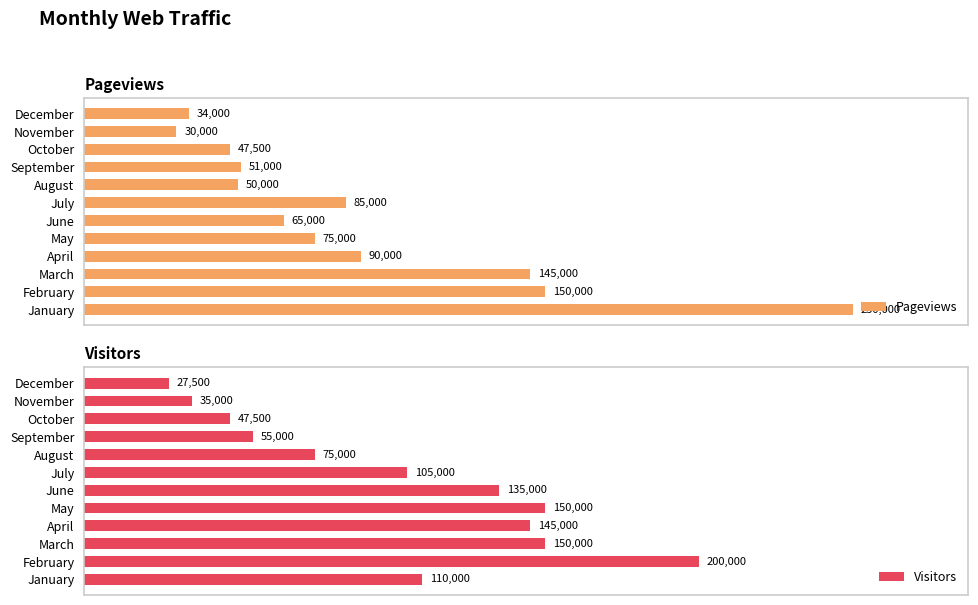

List the labels in order of Pageviews value, largest first.

January, February, March, April, July, May, June, September, August, October, December, November